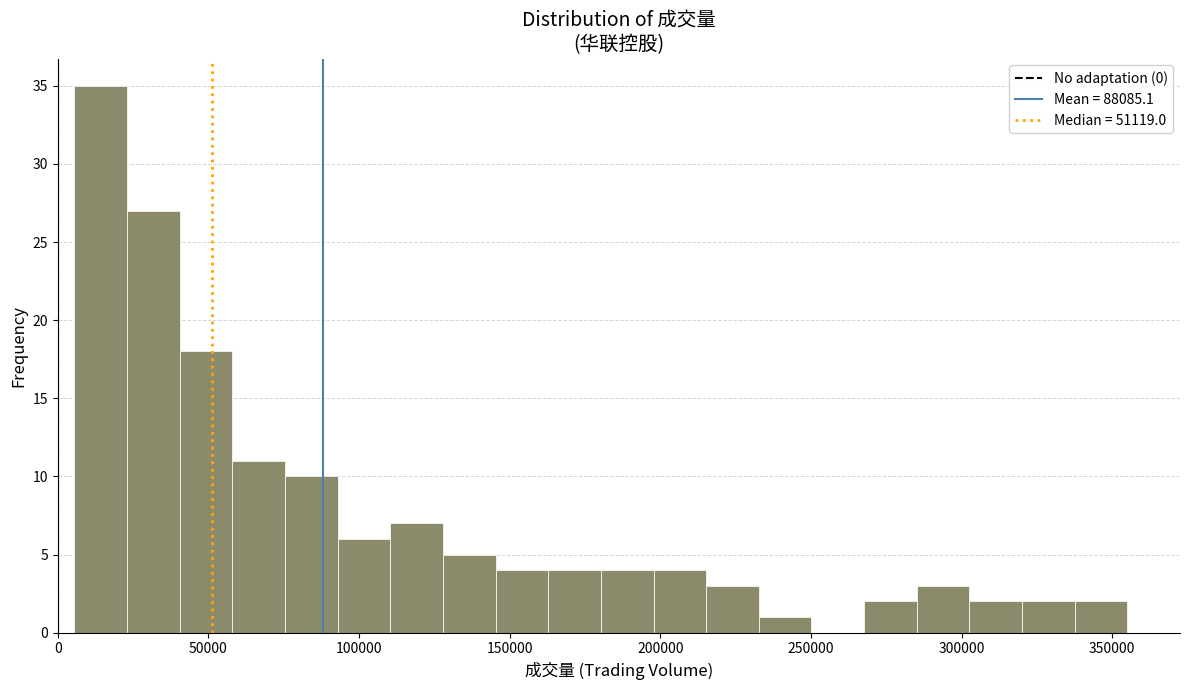

Around what value on the x-axis is the tallest bar? Give the approximate position of its centre, as read against the axis.

15000